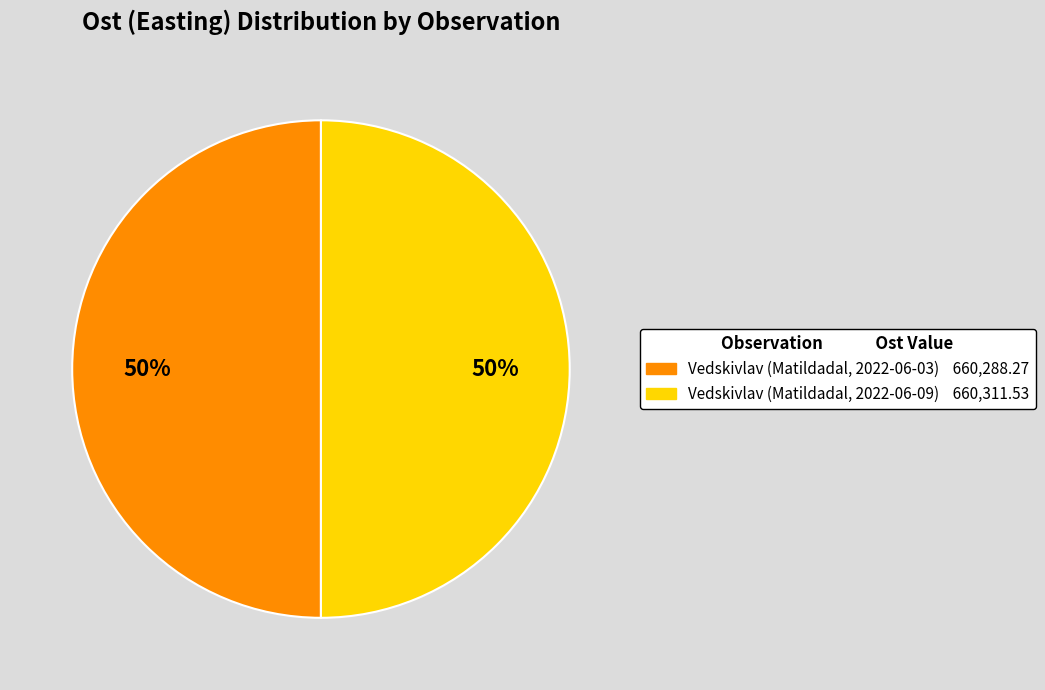

Is the sum of Vedskivlav (Matildadal, 2022-06-09) and Vedskivlav (Matildadal, 2022-06-03) greater than half?

Yes